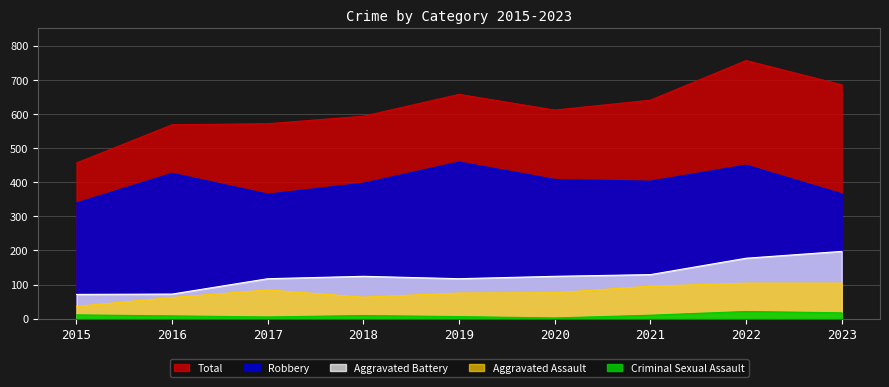

List the series in order of their peak value, highest first.

Total, Robbery, Aggravated Battery, Aggravated Assault, Criminal Sexual Assault